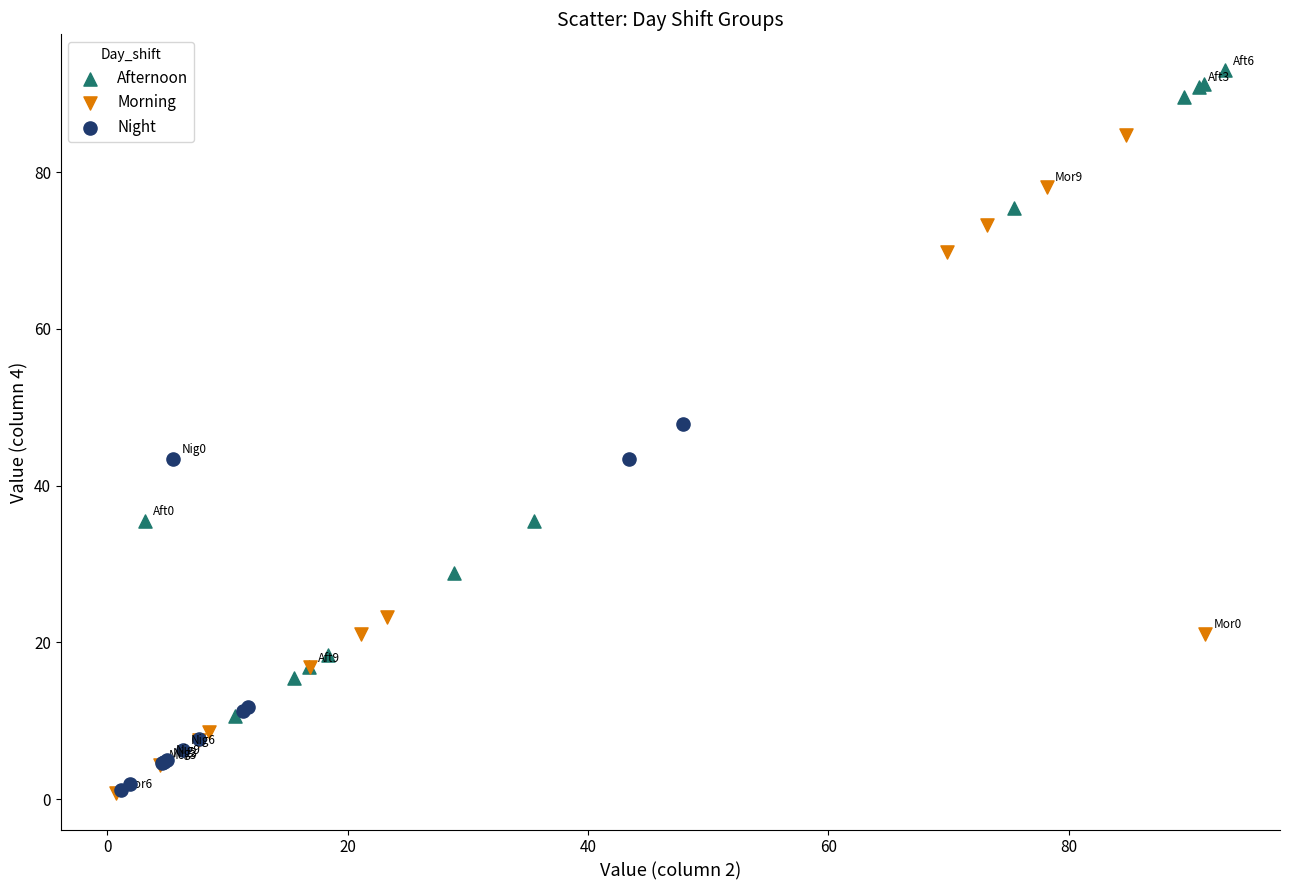

Which series contains the highest Y value?

Afternoon